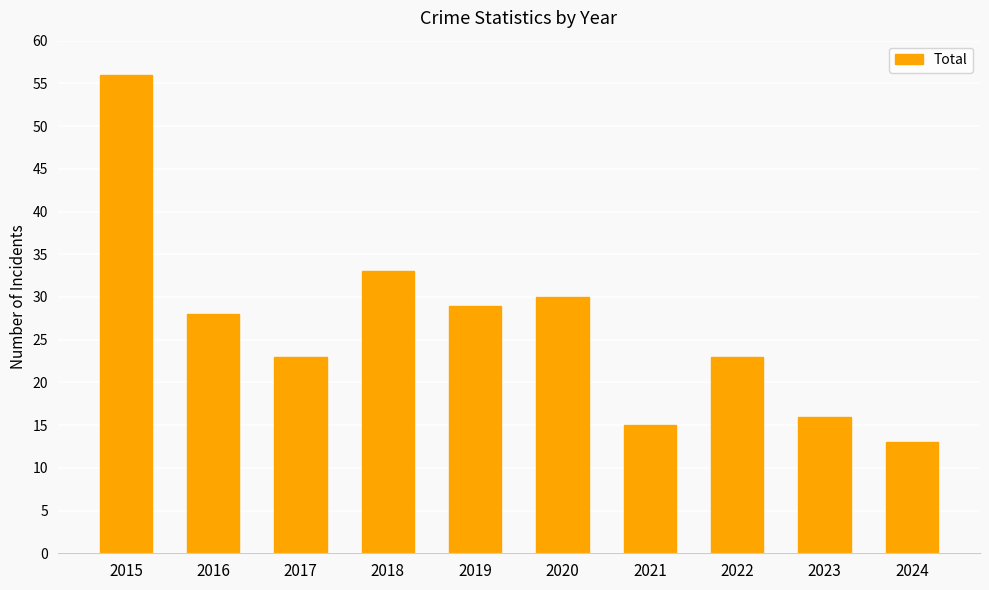

Where is the data nearest to the value 34?

2018